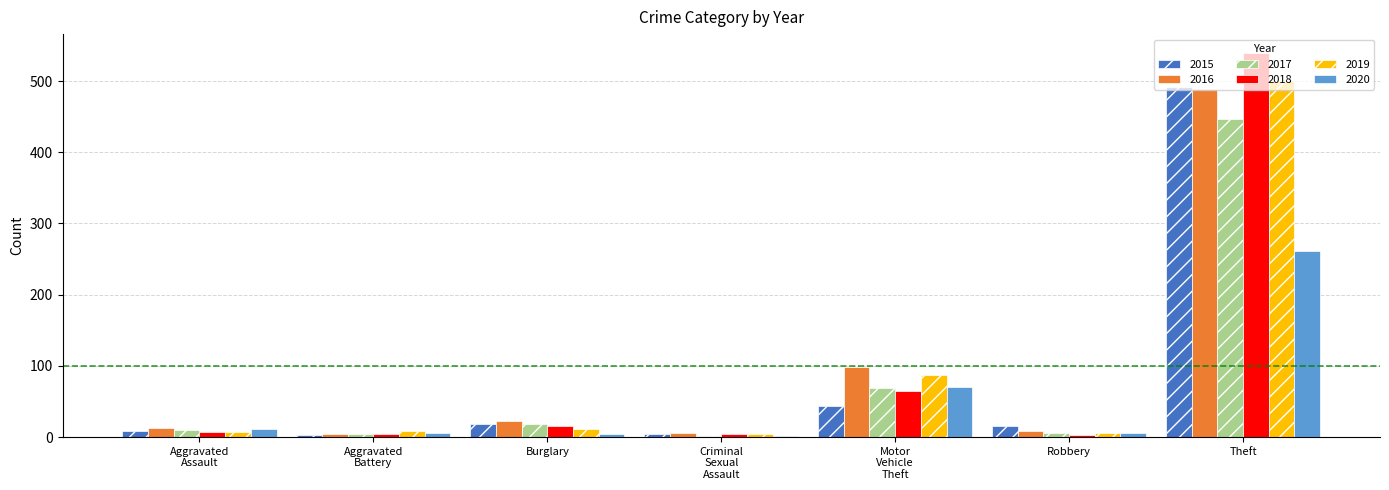

Where is 2019 nearest to the value 252?

Motor
Vehicle
Theft